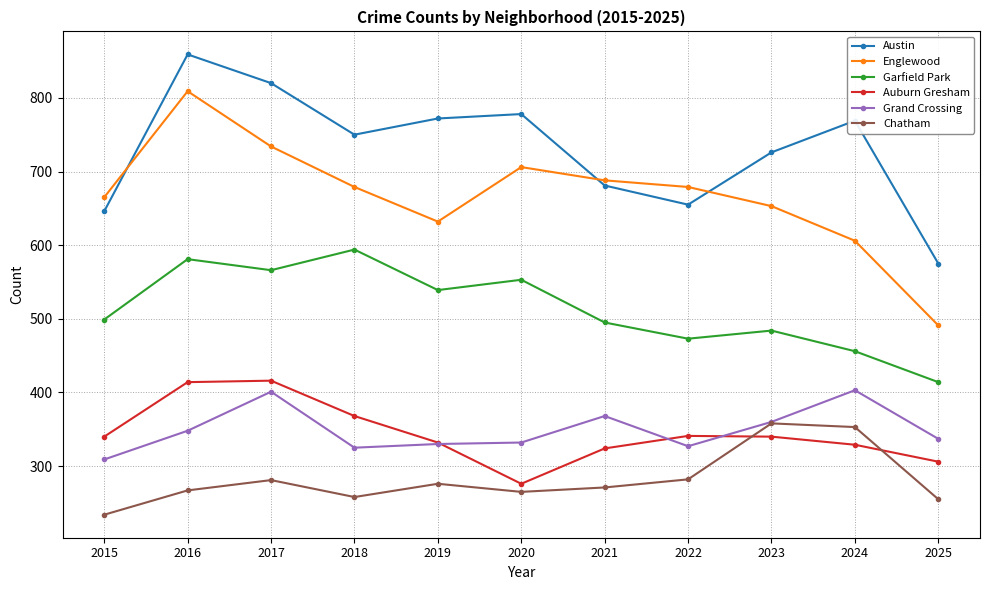

What is the difference between the second highest and minimum values in the Chatham series?

119